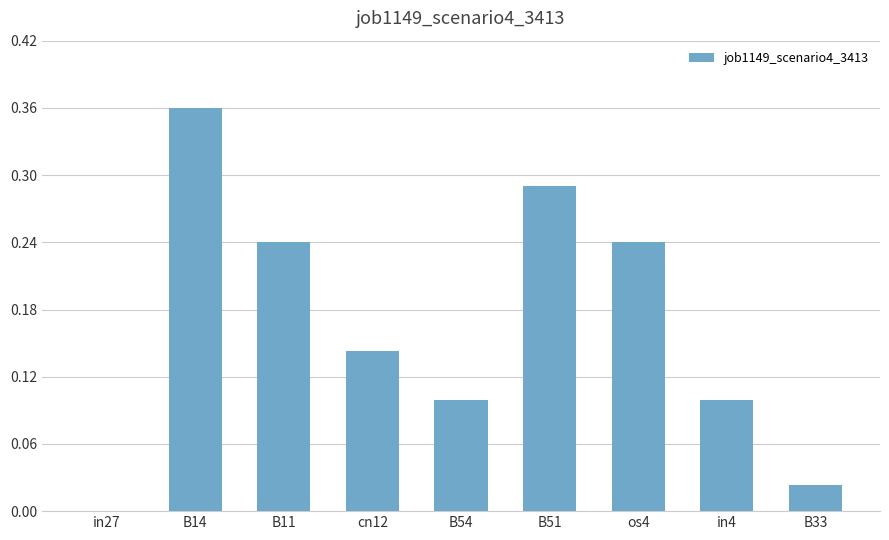

The value at cn12 is 0.1. True or false?

True